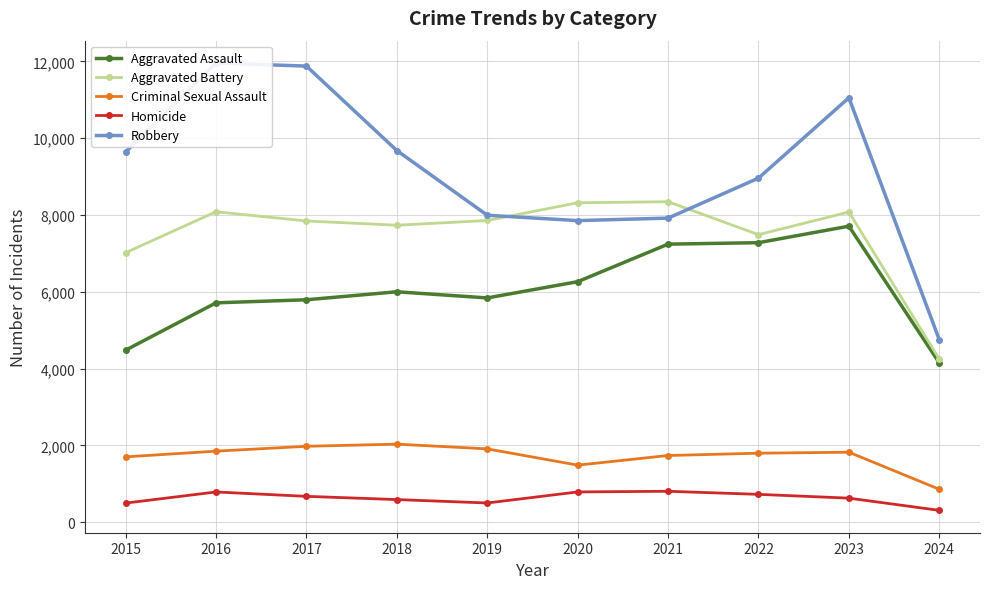

Where is the first local minimum for Robbery?

2020